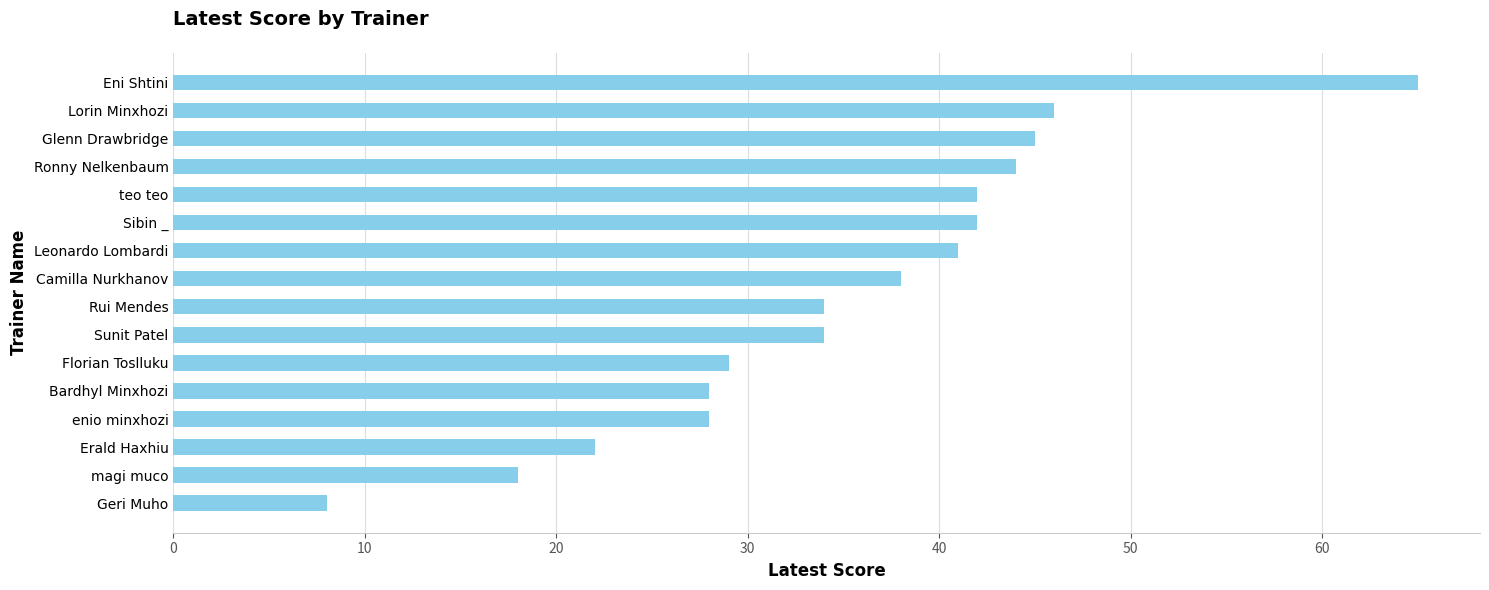

What is the difference between the maximum and second lowest values?

47